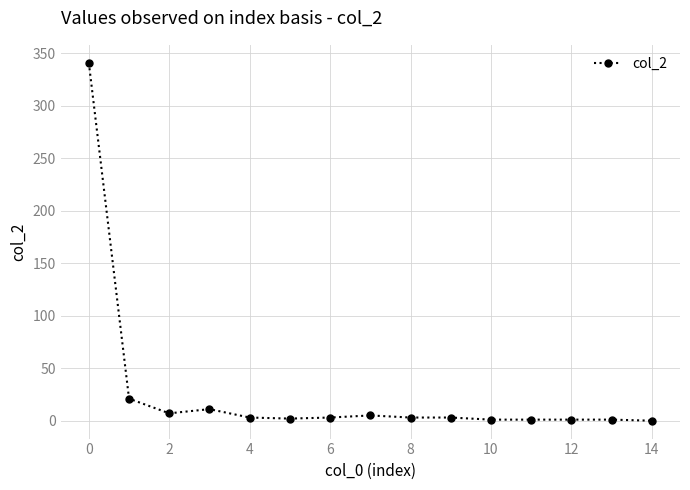

What is the greatest value displayed?

341